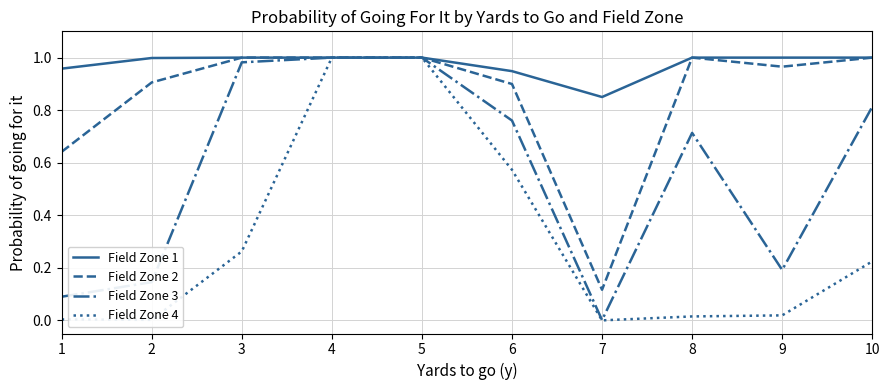

True or false: Field Zone 1 has a value of 1.0 at 2.

True